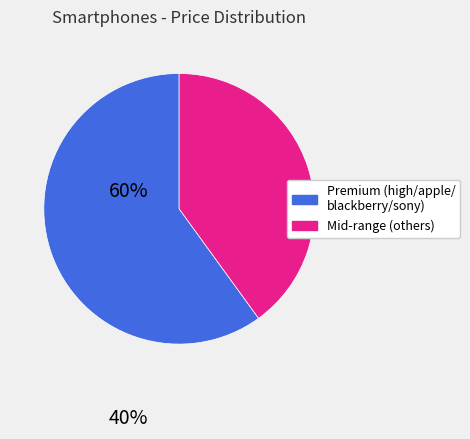

Which has a higher value, Mid-range (others) or Premium (high/apple/ blackberry/sony)?

Premium (high/apple/ blackberry/sony)